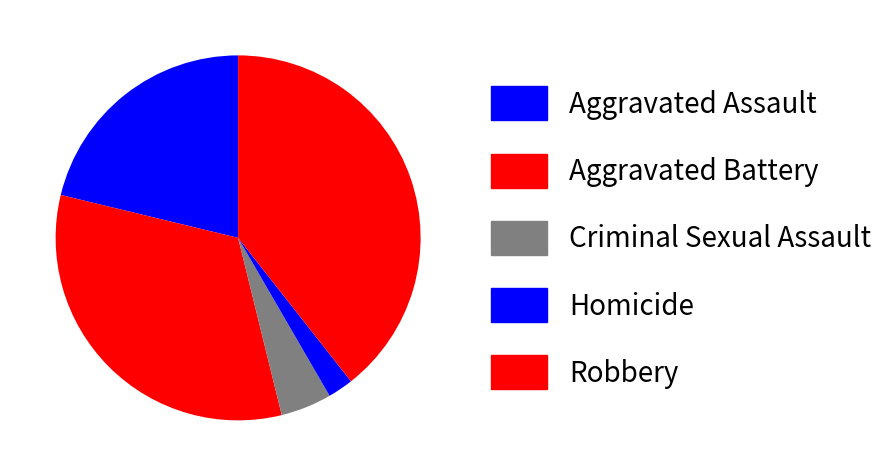

What percentage is the Aggravated Battery slice, to the nearest percent?

33%